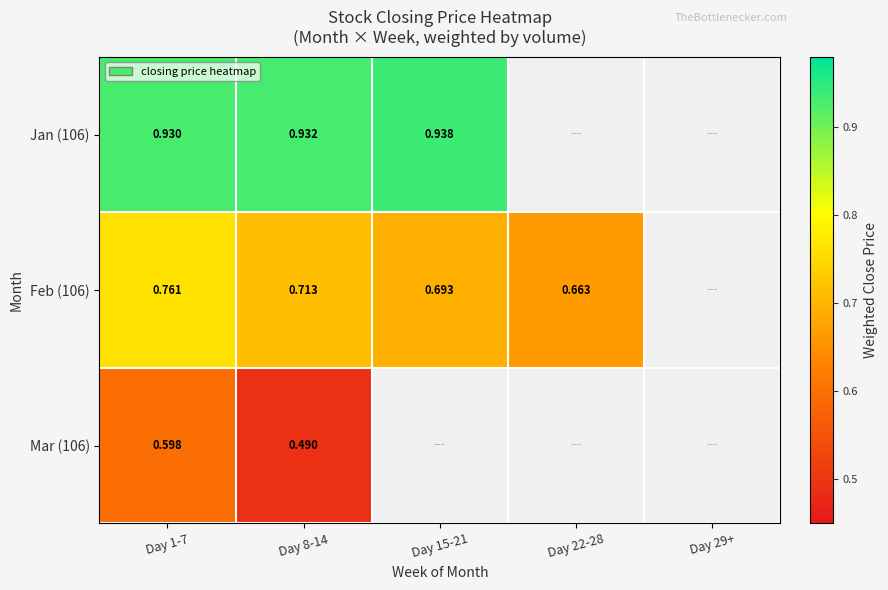

Is the value of Mar (106) at Day 8-14 greater than the value of Jan (106) at Day 8-14?

No